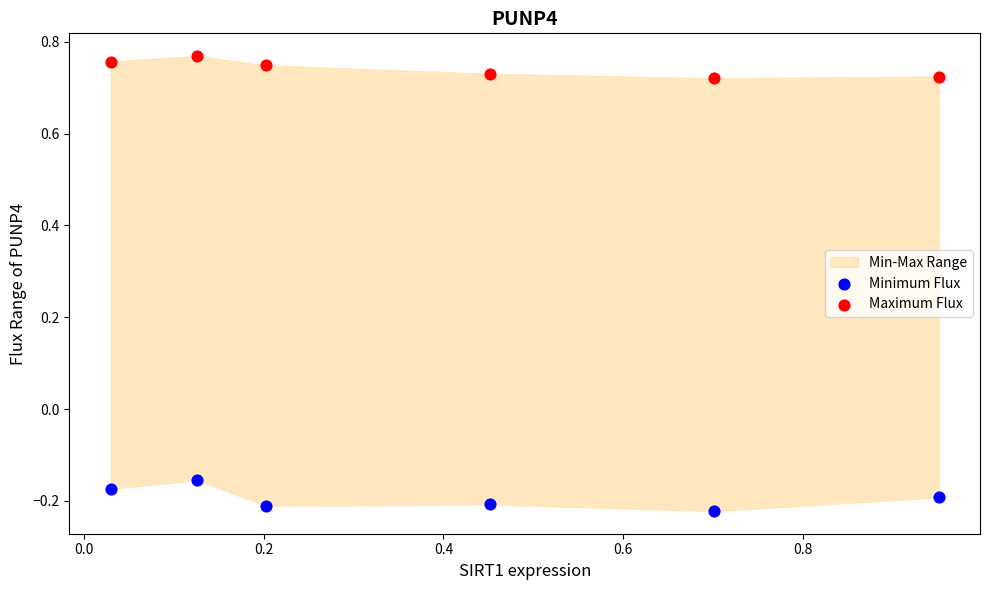

Across all data points, what is the range of Y values (max minus min)?

1.0